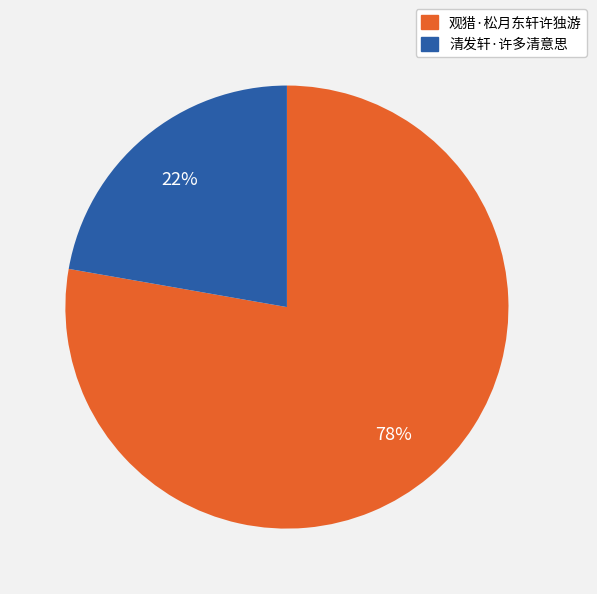

How many slices are in this pie chart?

2